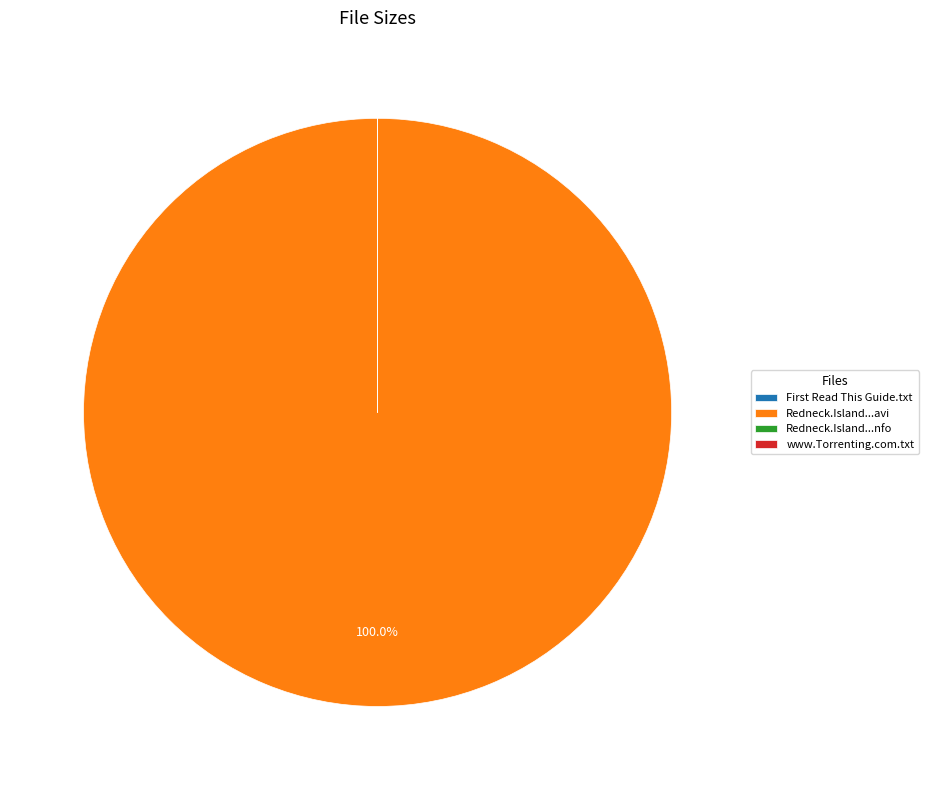

Does any single category account for the majority?

Yes